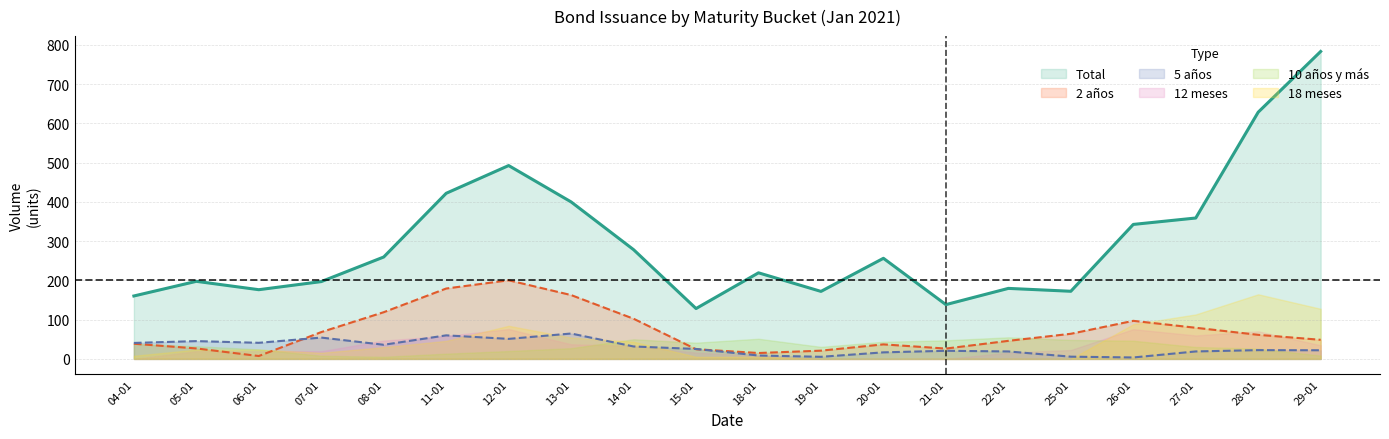

What is the difference between the 5 años values at 04-01 and 11-01?

19.3